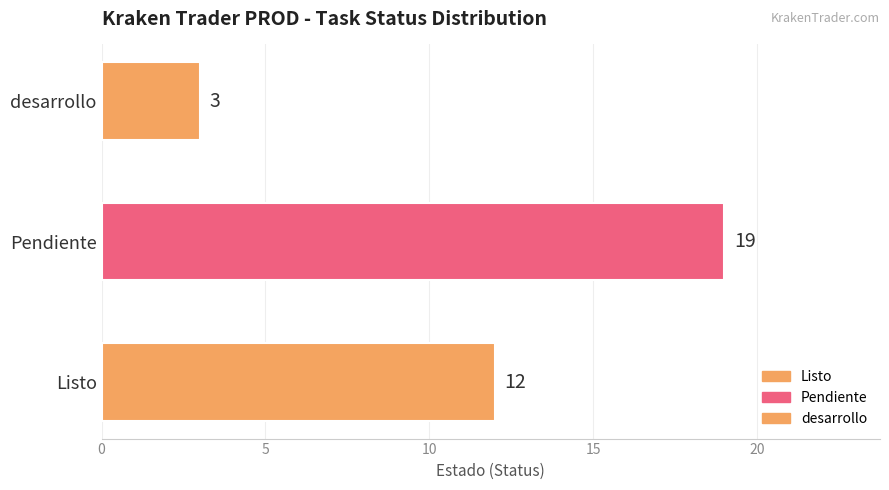

Reading bottom to top, what are all the values shown in this chart?

12	19	3